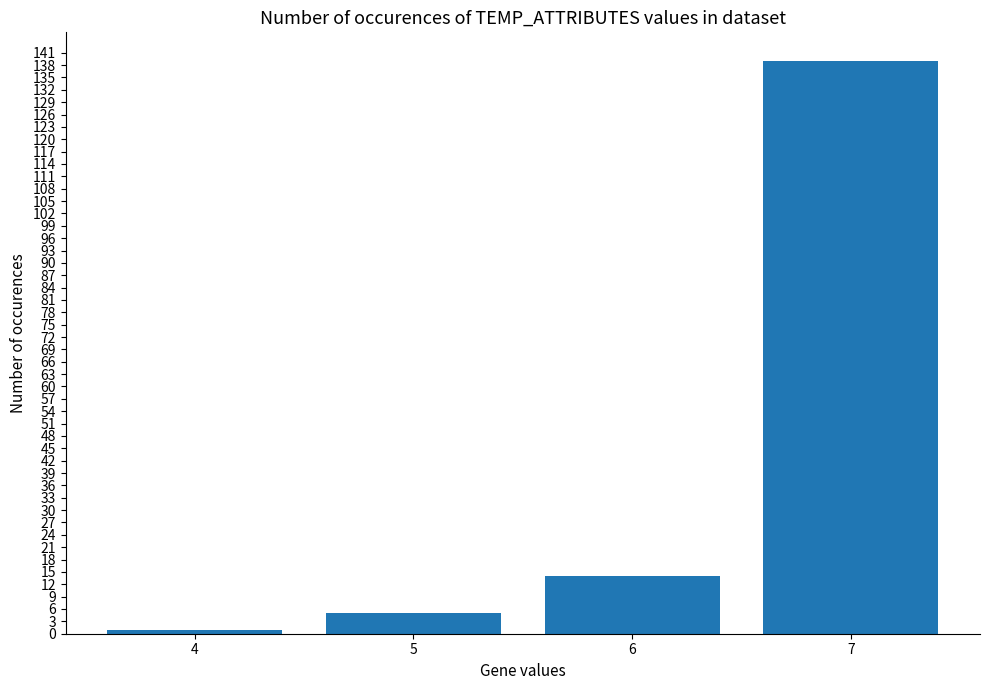

The value at 6 is 19. True or false?

False